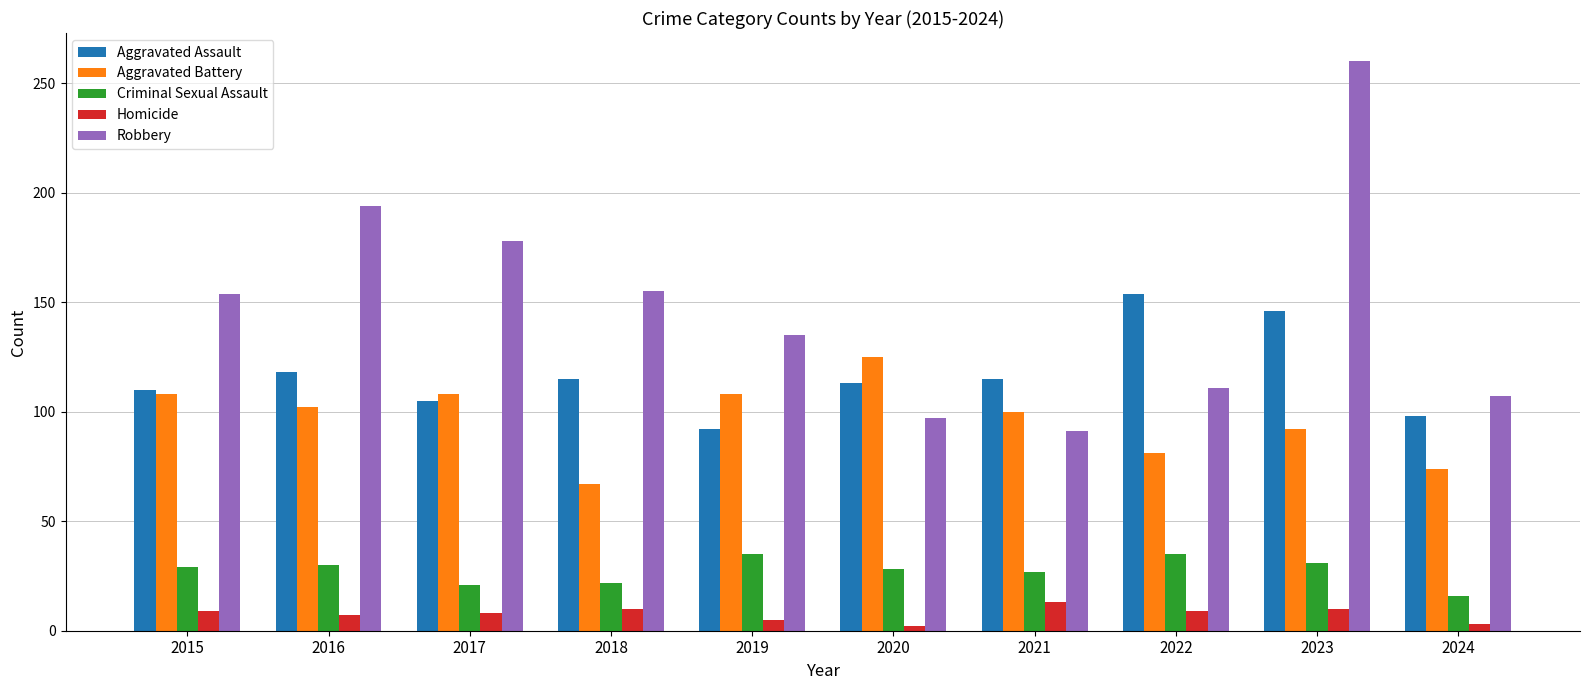

Which series changed the most between 2015 and 2023?

Robbery